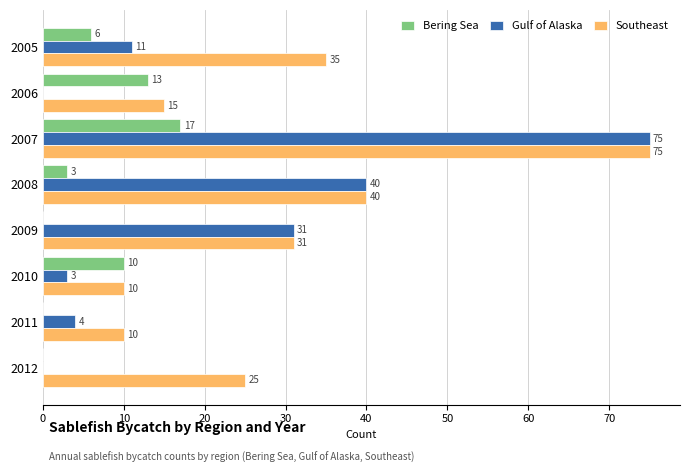

At which category is the sum across all series the highest?

2007